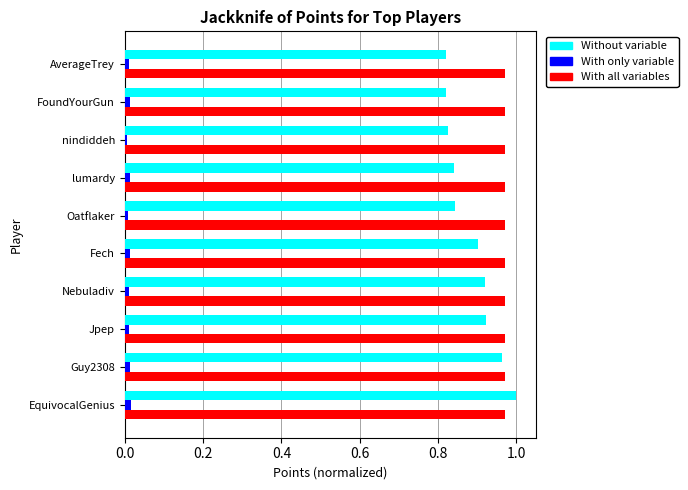

What are all the series names shown in the legend?

Without variable, With only variable, With all variables